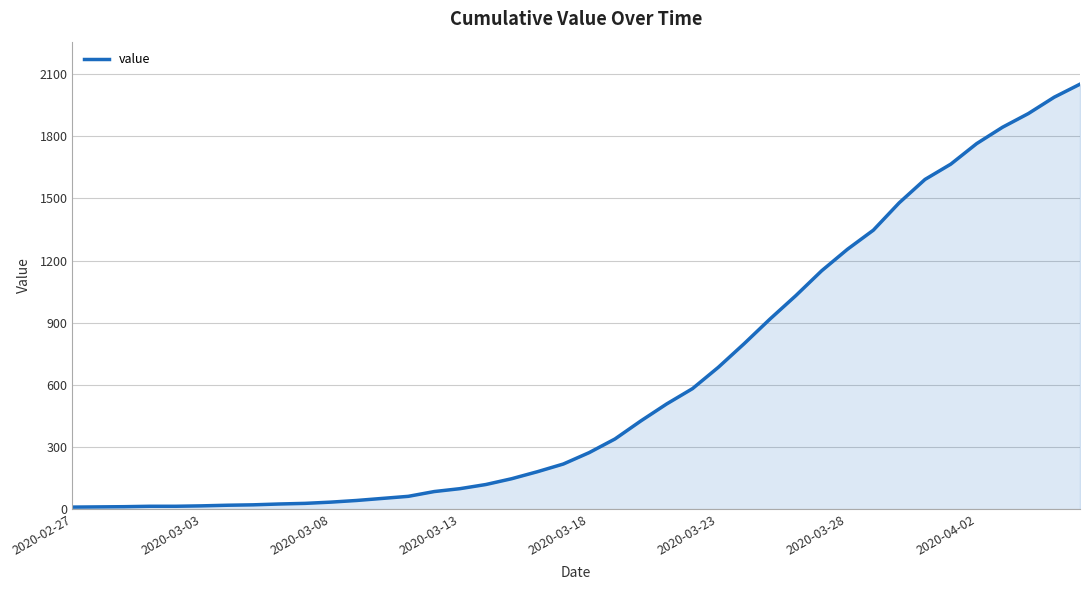

What is the sum of all values?

24820